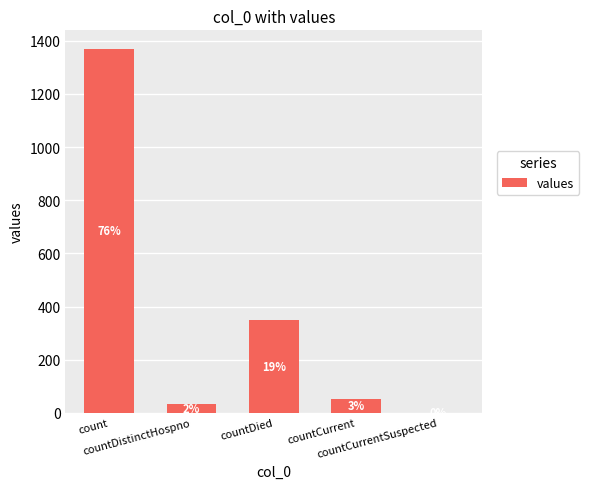

Are the bars horizontal?

No